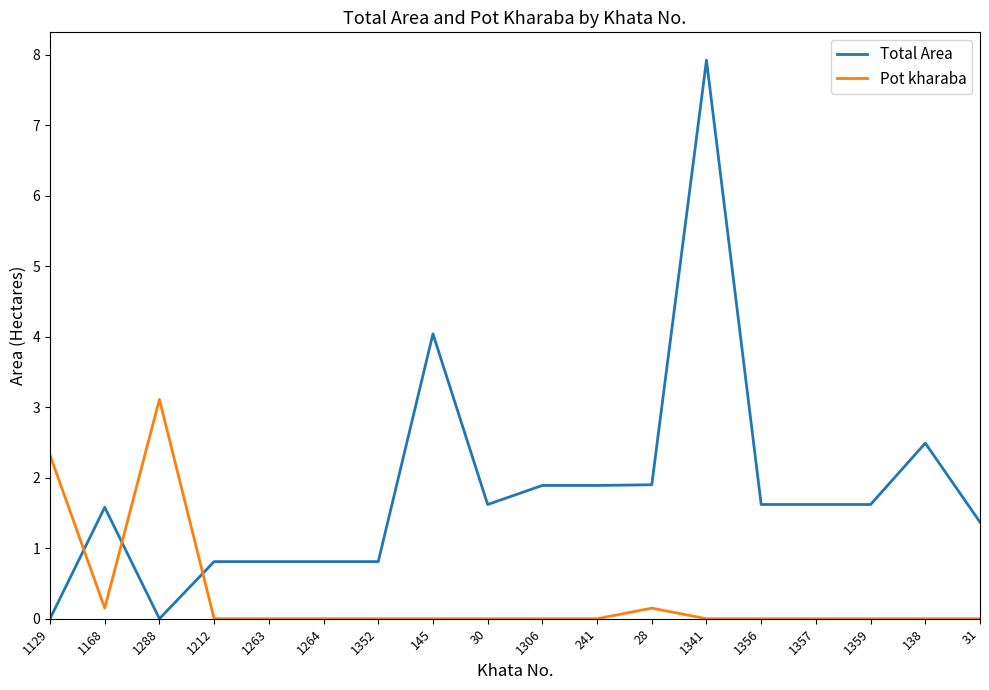

Is the value of Pot kharaba at 1129 greater than the value of Total Area at 1357?

Yes